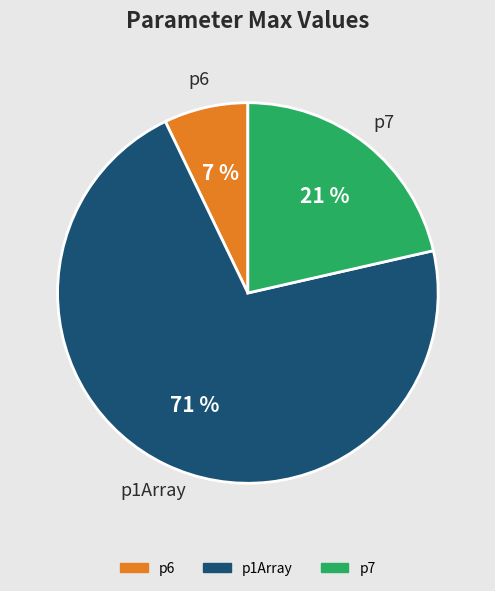

To the nearest percent, what is the average slice percentage?

33%